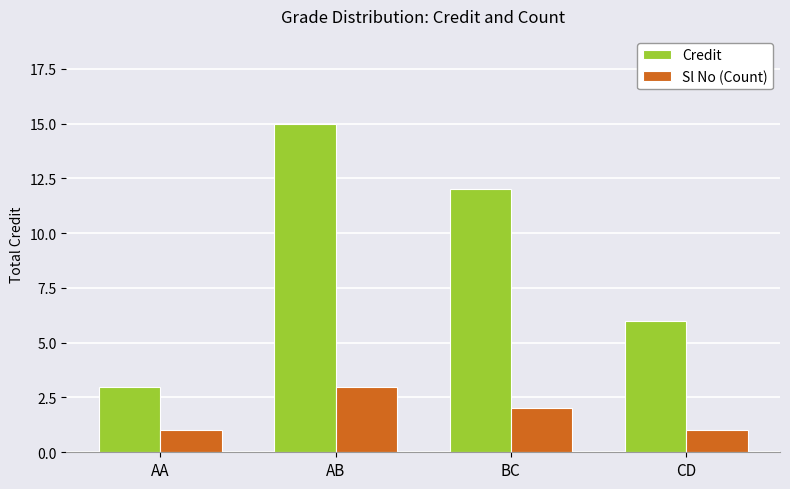

How many series are shown in this chart?

2